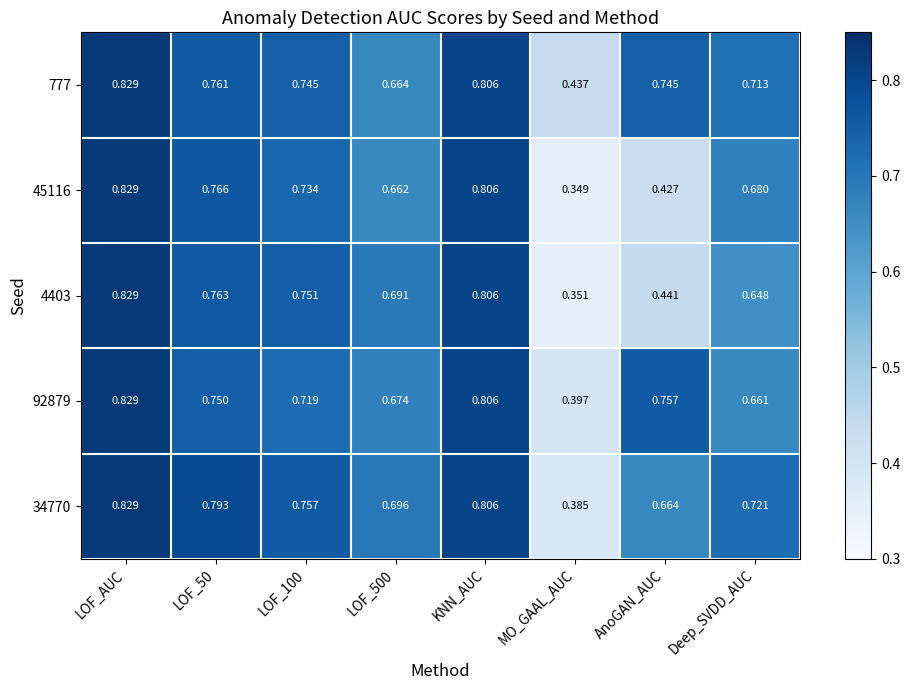

Where is 92879 nearest to the value 0?

MO_GAAL_AUC